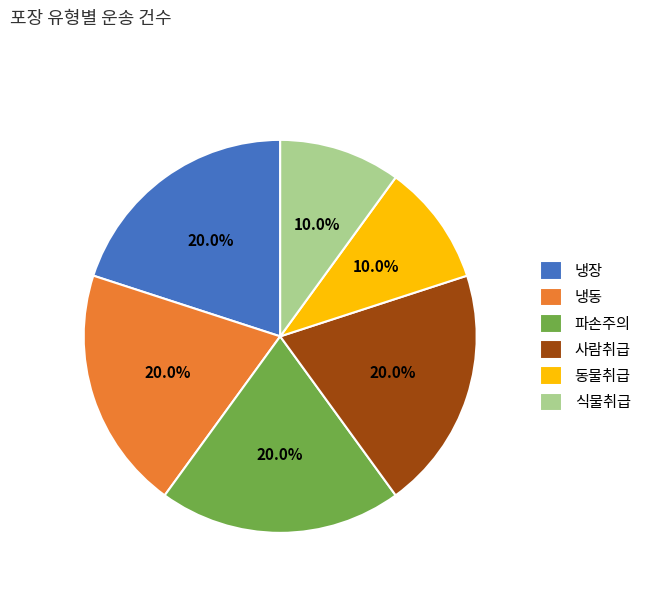

True or false: 식물취급 accounts for 10% of the total.

True